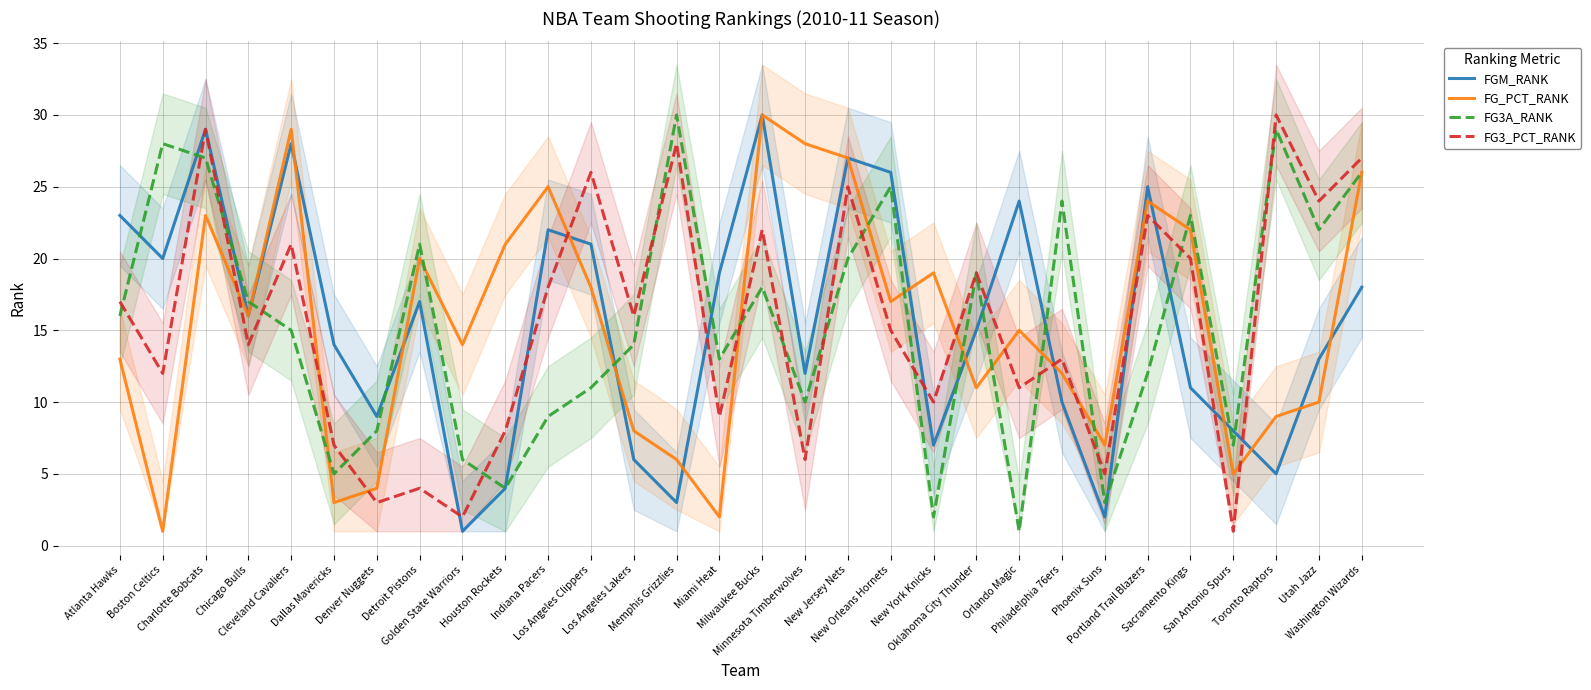

At Sacramento Kings, list the series in order from smallest to largest.

FGM_RANK, FG3_PCT_RANK, FG_PCT_RANK, FG3A_RANK